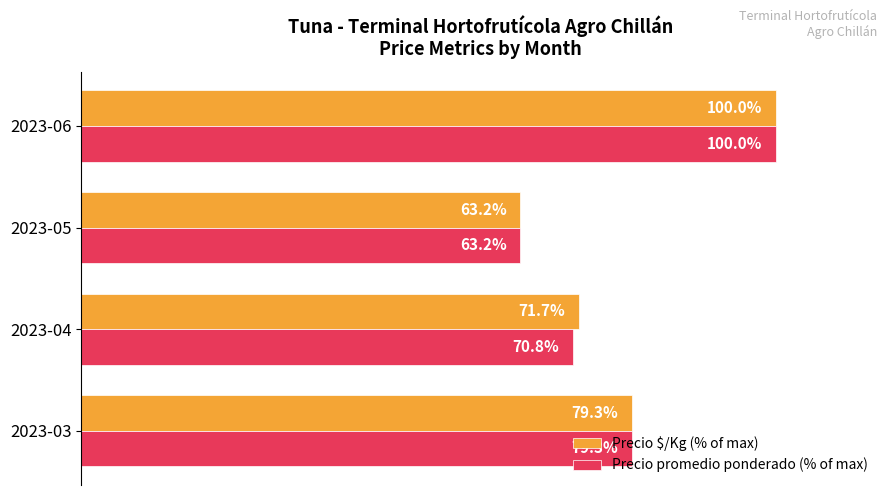

At which category is the sum across all series the highest?

2023-06